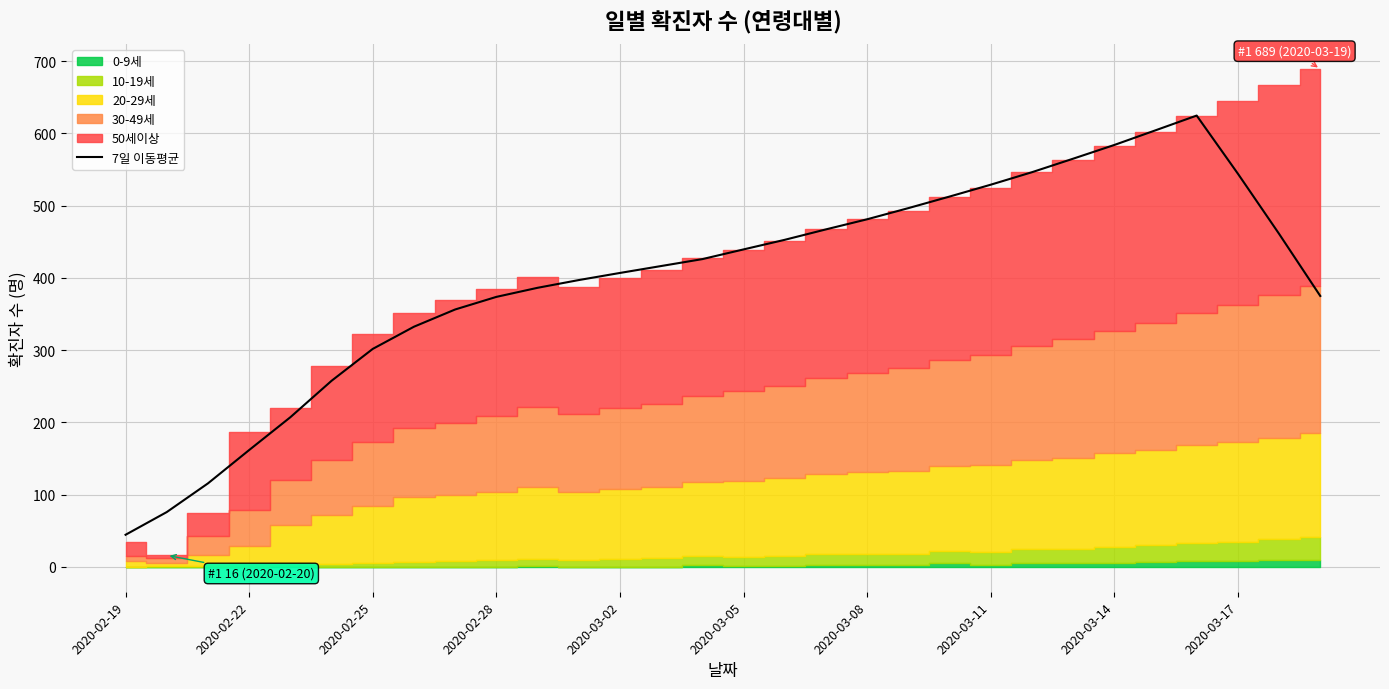

What is the value of the 20th point from the left?

496.6